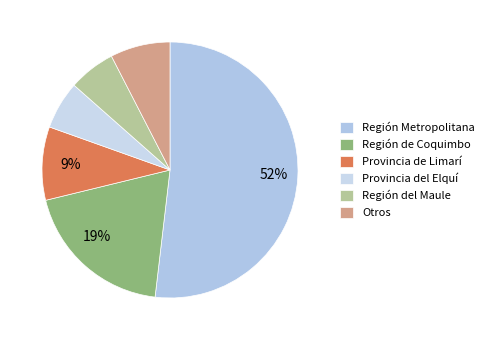

How many slices are in this pie chart?

6